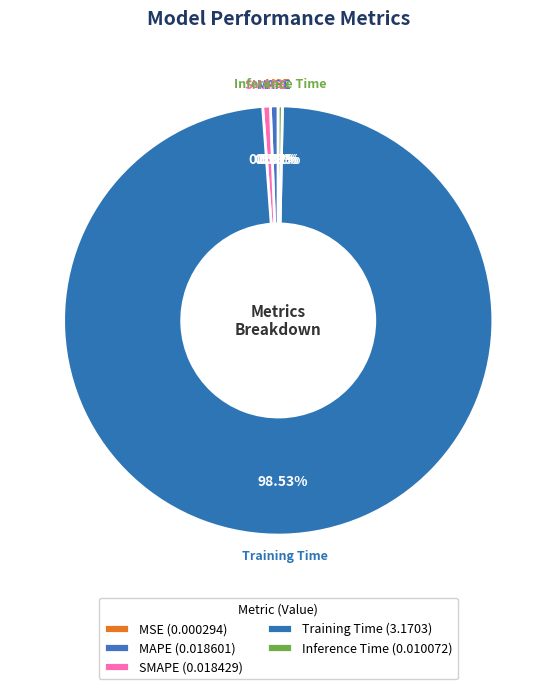

Combined, do Training Time and SMAPE account for over 50%?

Yes